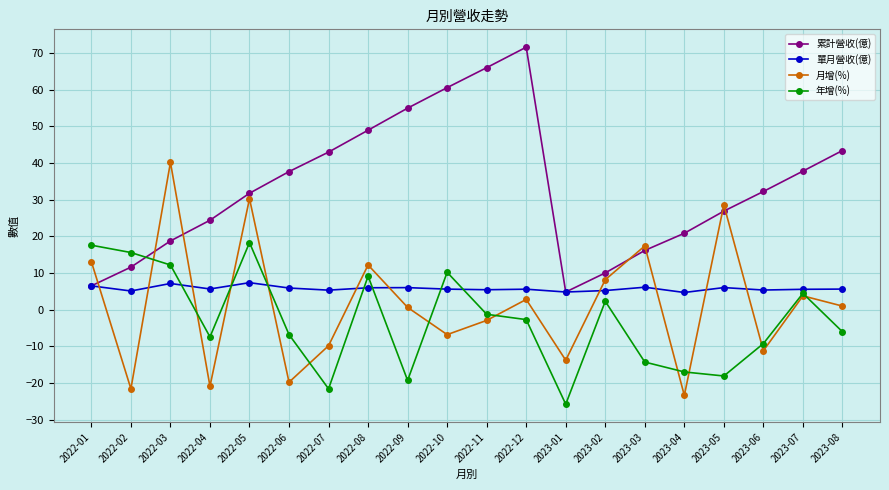

Which category has the highest value across all series?

2022-12